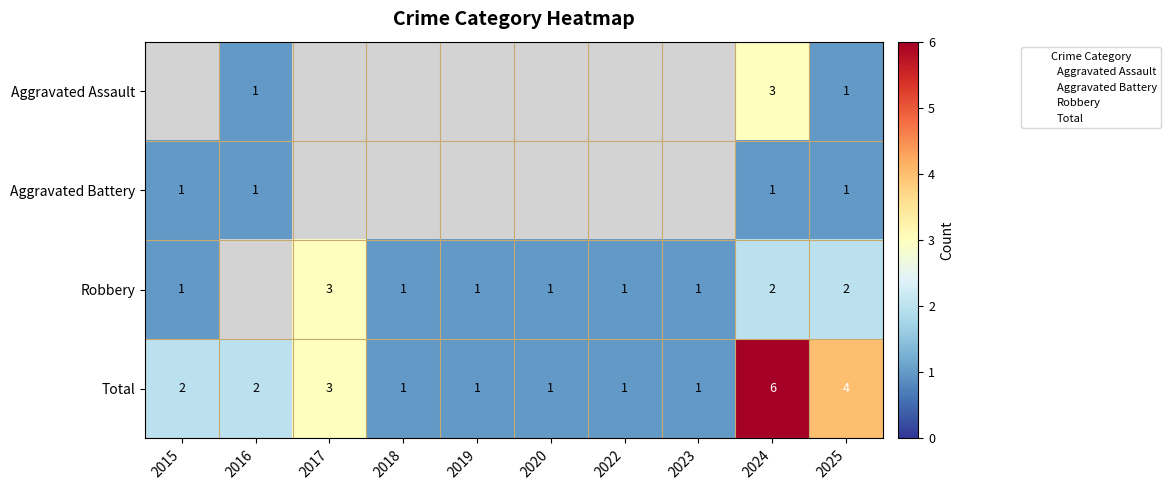

Is the value of Total at 2025 greater than the value of Aggravated Battery at 2019?

No